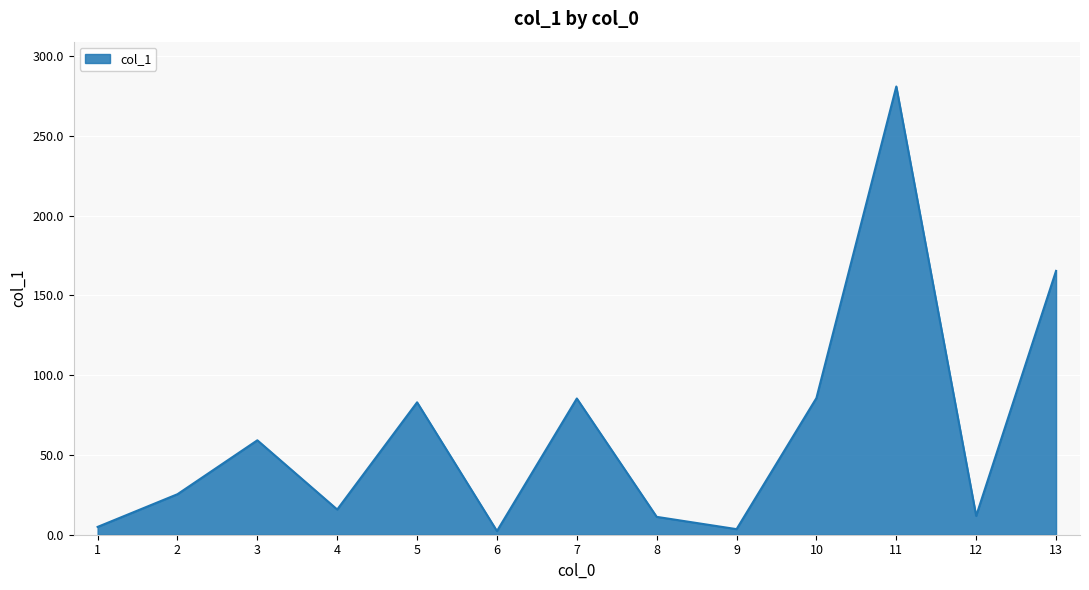

Approximately how many times larger is the value at 10 compared to 9?

24.5